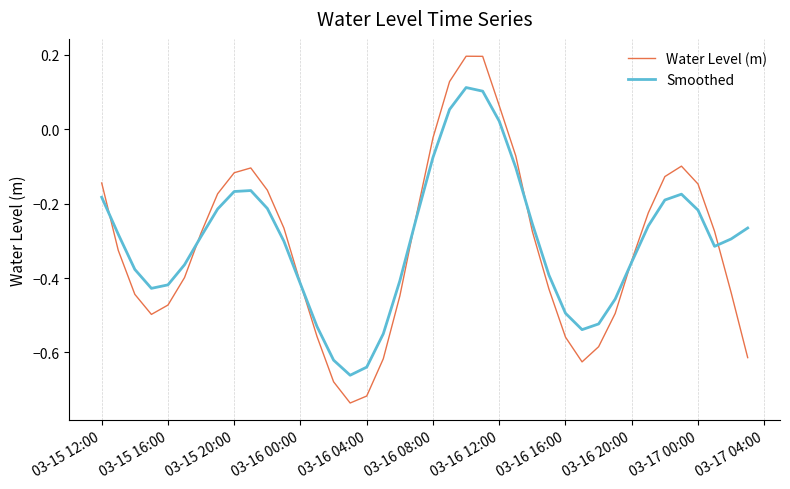

Which series has the widest spread of values?

Water Level (m)